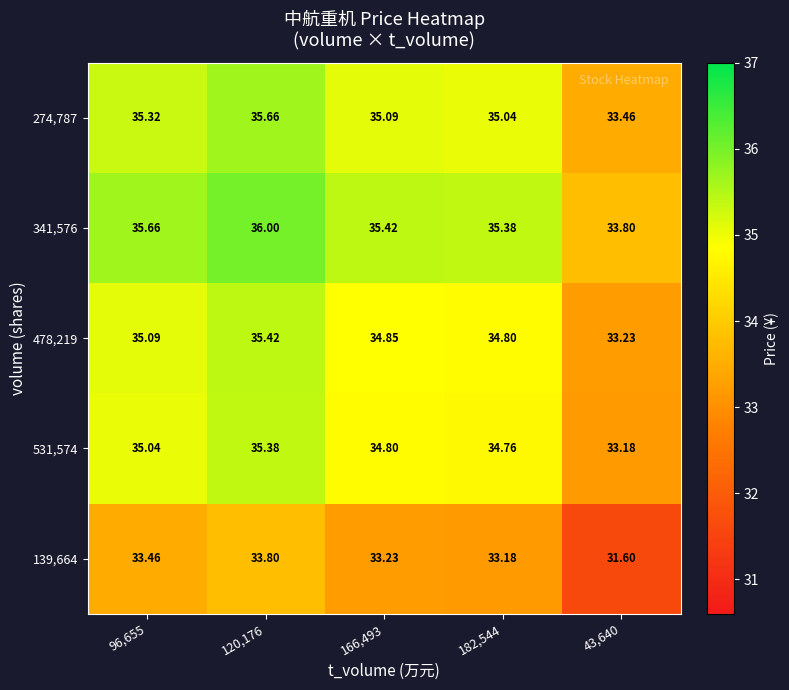

Count the number of data series in this chart.

5